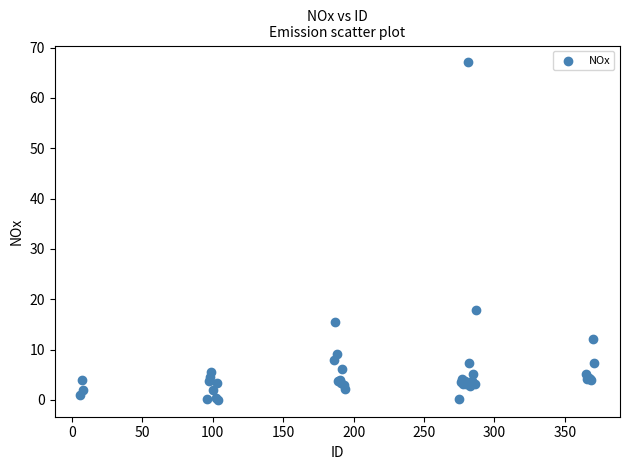

What Y value in the scatter plot is closest to 33?

17.9